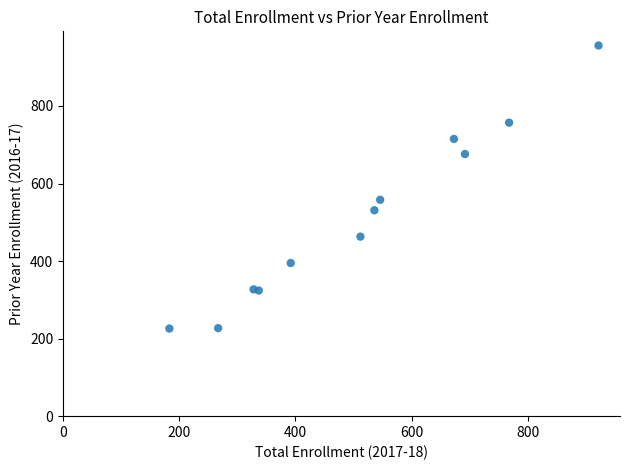

What Y value in the scatter plot is closest to 591?

558